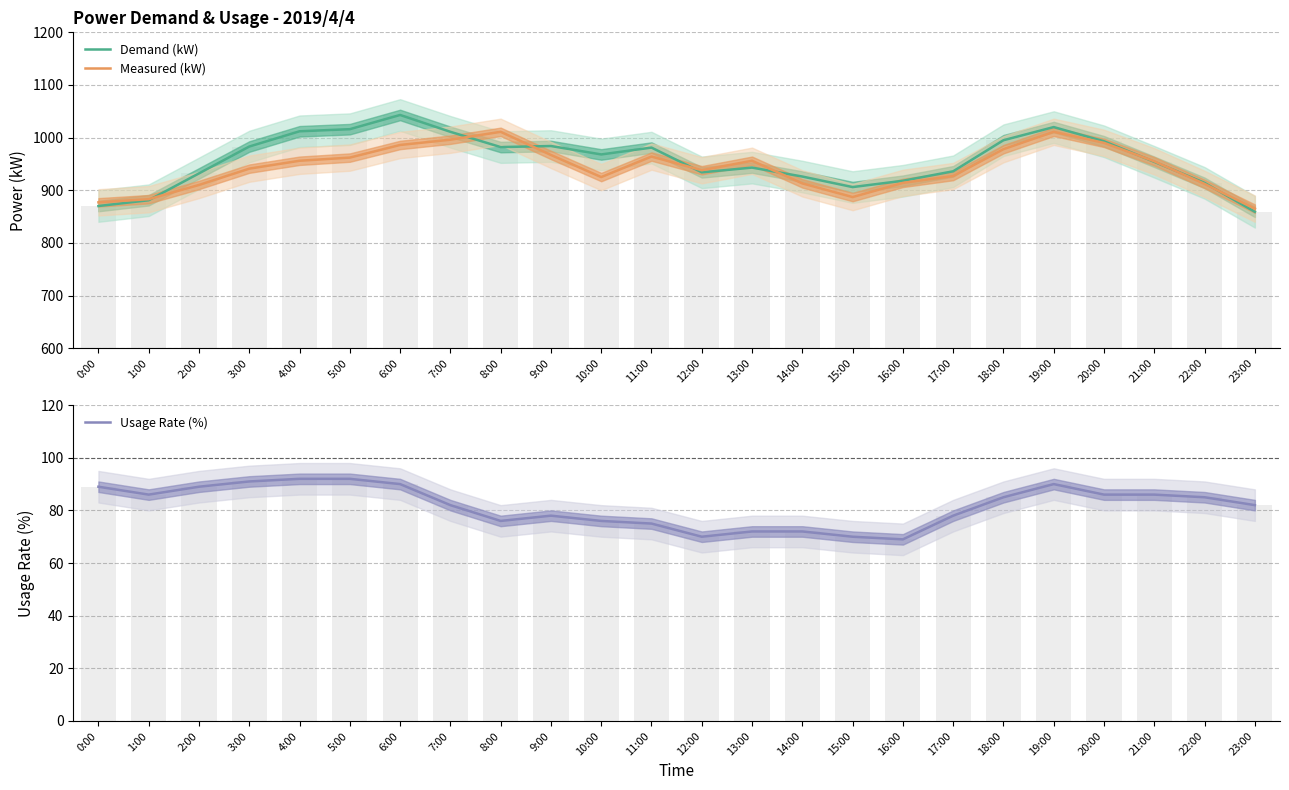

Which label corresponds to the largest value in the chart?

6:00